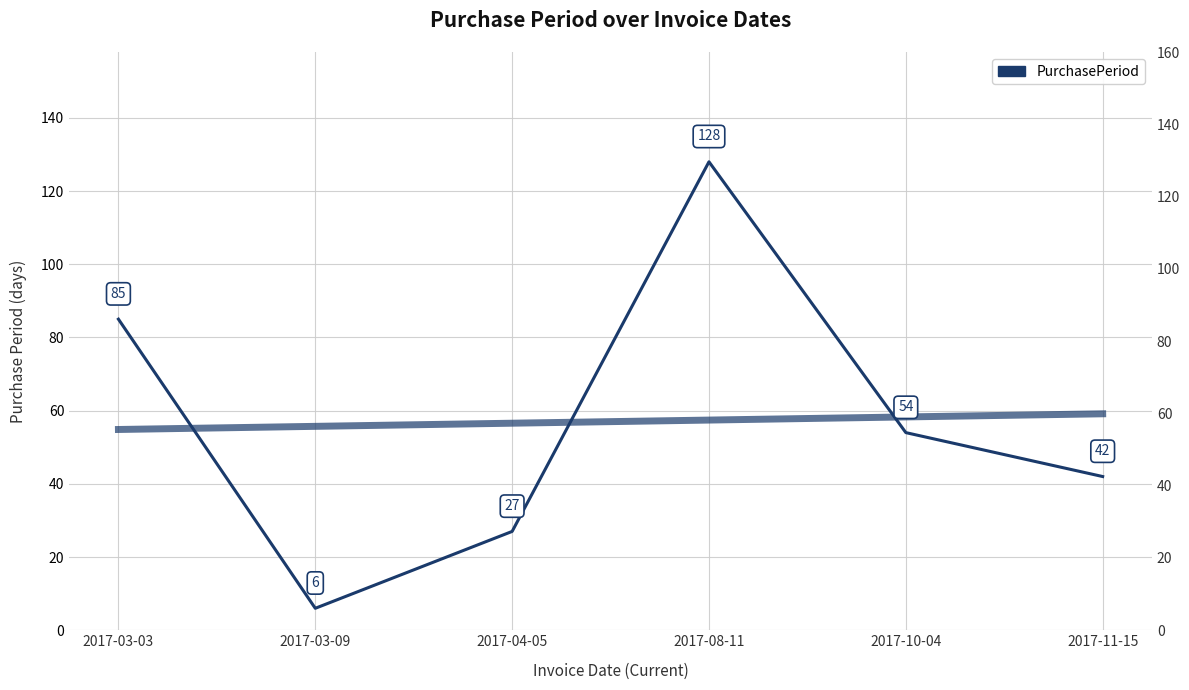

What is the average value?

57